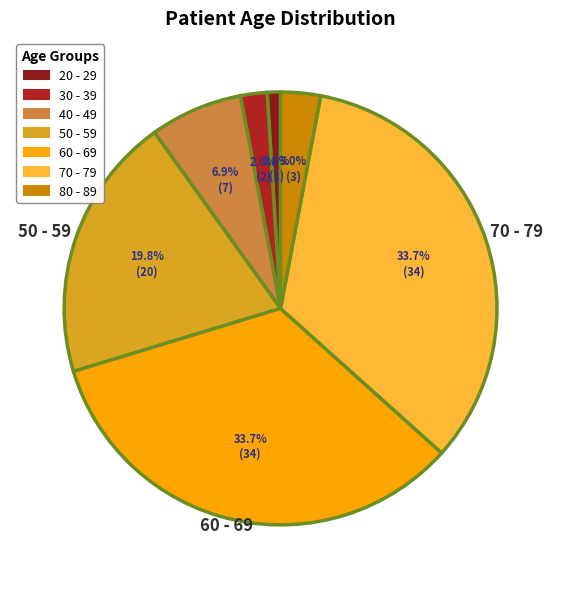

To the nearest percent, what is the average slice percentage?

14%